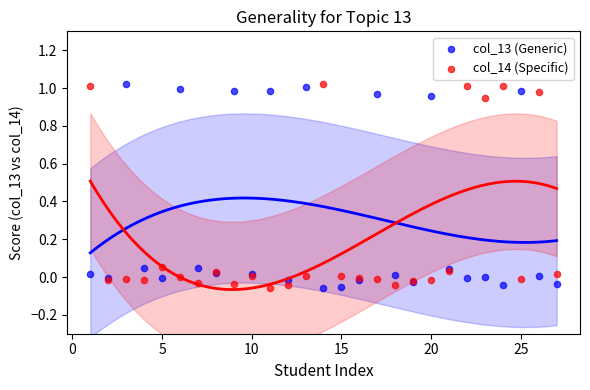

What is the X range (max minus min) for the scatter plot?

26.0